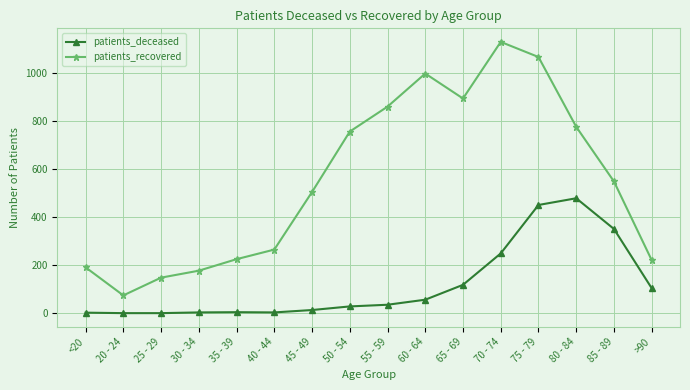

At which category does patients_recovered reach its first local valley?

20 - 24